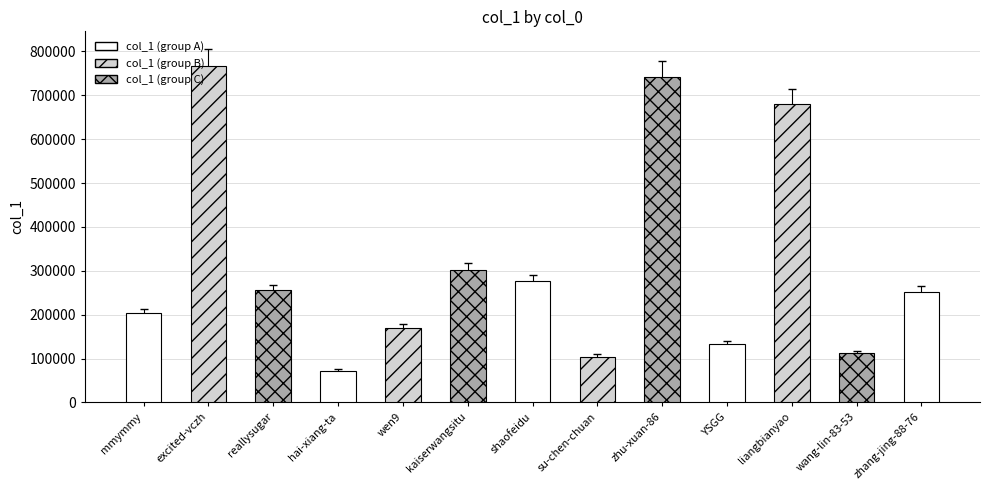

What is the minimum value shown in the chart?

71472